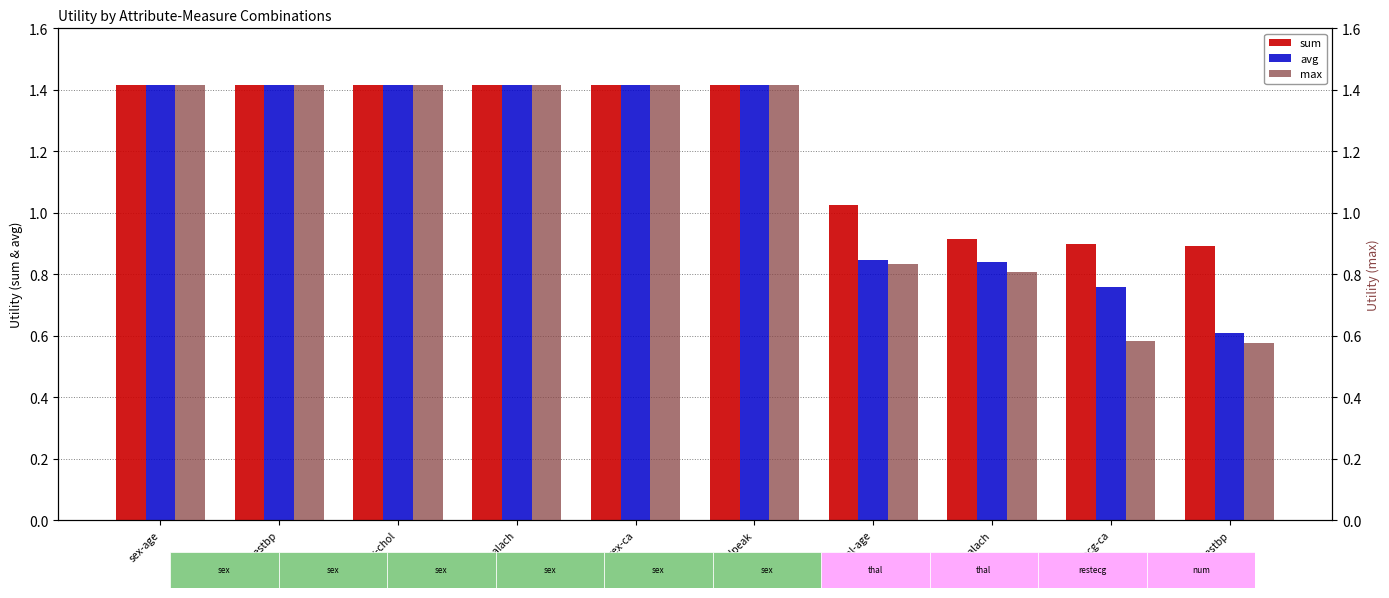

What is the smallest value displayed?

0.6